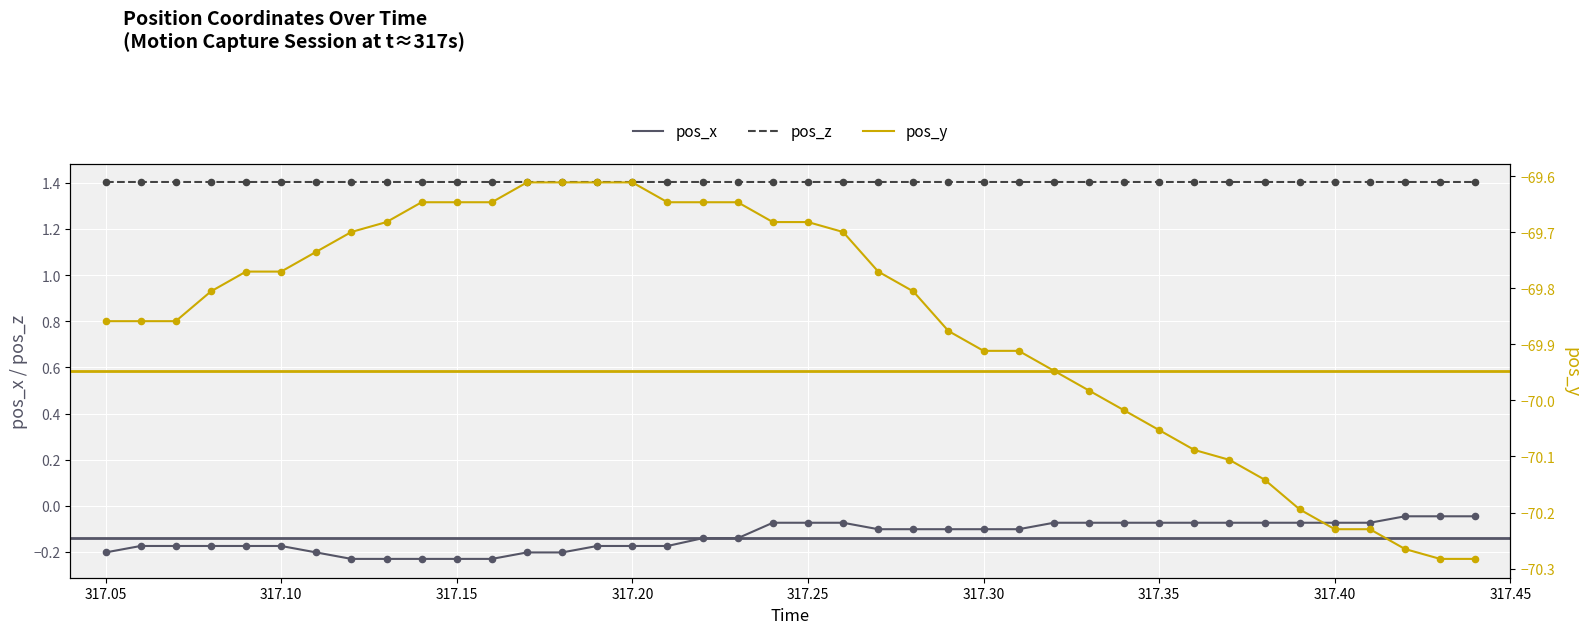

At how many categories does at least one series exceed -53?

40